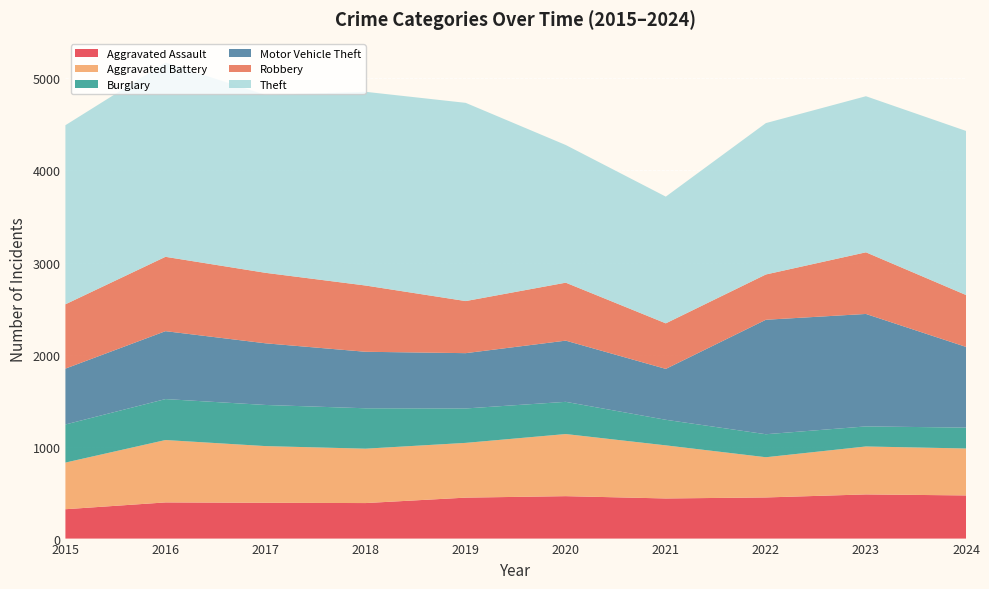

Reading left to right, transcribe all the data shown in this chart.

Aggravated Assault: 319	393	389	386	445	461	436	447	480	469
Aggravated Battery: 507	678	616	591	595	675	577	437	521	510
Burglary: 414	445	447	439	374	350	278	250	218	227
Motor Vehicle Theft: 607	738	670	614	601	665	553	1244	1222	877
Robbery: 699	808	766	720	566	630	495	492	670	564
Theft: 1946	2110	1933	2105	2154	1496	1377	1645	1696	1783